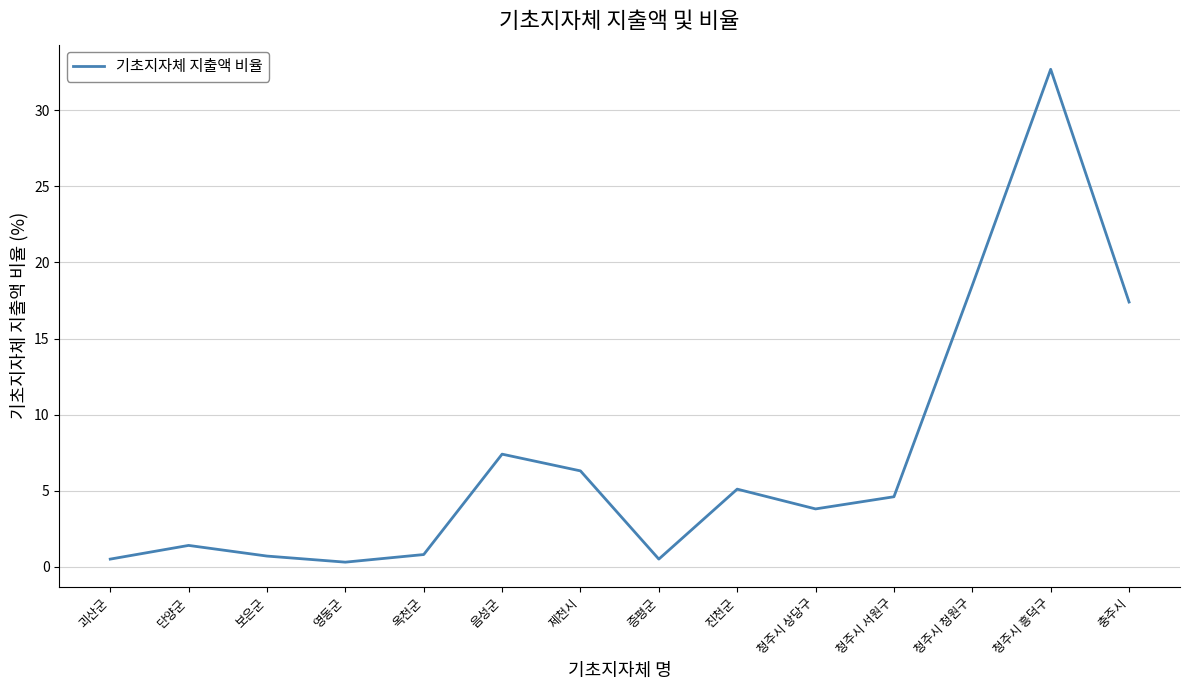

Which category has the highest value across all series?

청주시 흥덕구